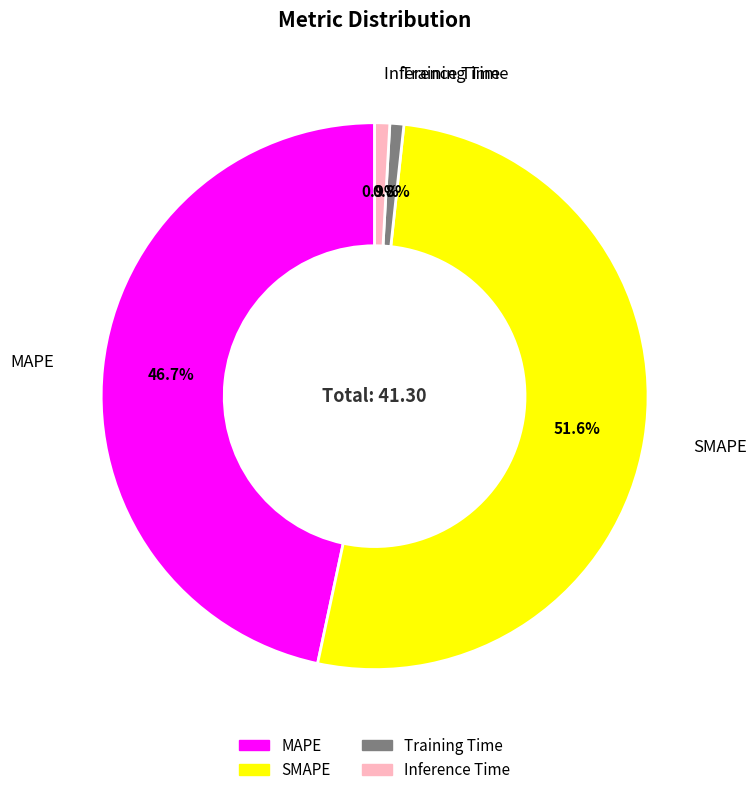

Is SMAPE the majority of the pie?

Yes